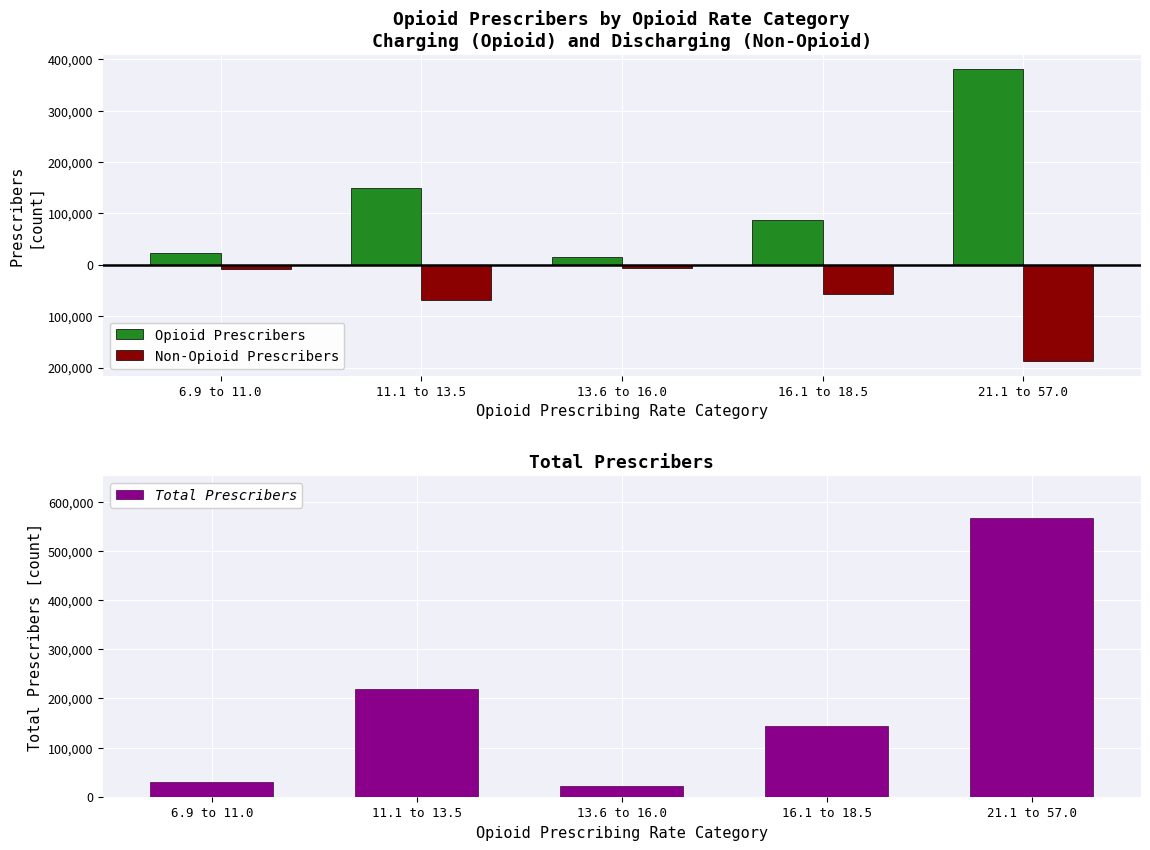

Reading left to right, extract all data points from this chart.

Opioid Prescribers: 6.9 to 11.0=22718	11.1 to 13.5=149815	13.6 to 16.0=16034	16.1 to 18.5=86952	21.1 to 57.0=380685
Non-Opioid Prescribers: 6.9 to 11.0=-8109	11.1 to 13.5=-68860	13.6 to 16.0=-6057	16.1 to 18.5=-56088	21.1 to 57.0=-187225
Total Prescribers: 6.9 to 11.0=30827	11.1 to 13.5=218675	13.6 to 16.0=22091	16.1 to 18.5=143040	21.1 to 57.0=567910